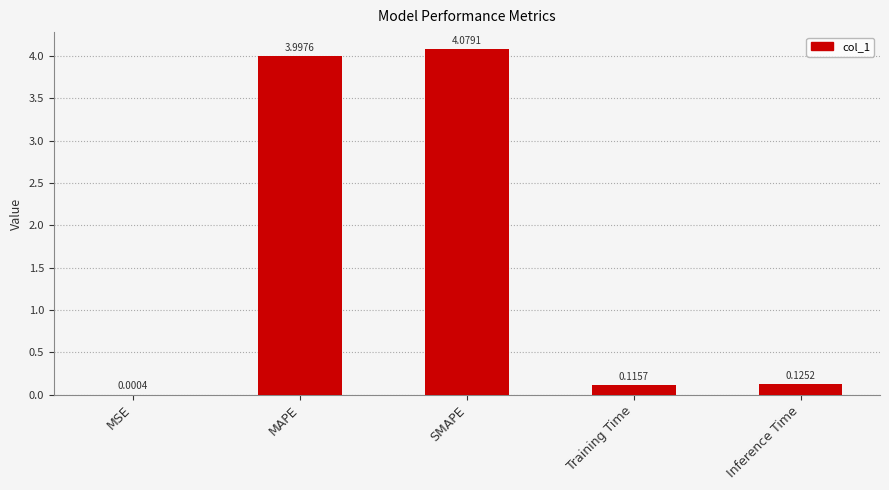

What is the sum of all values?

8.3